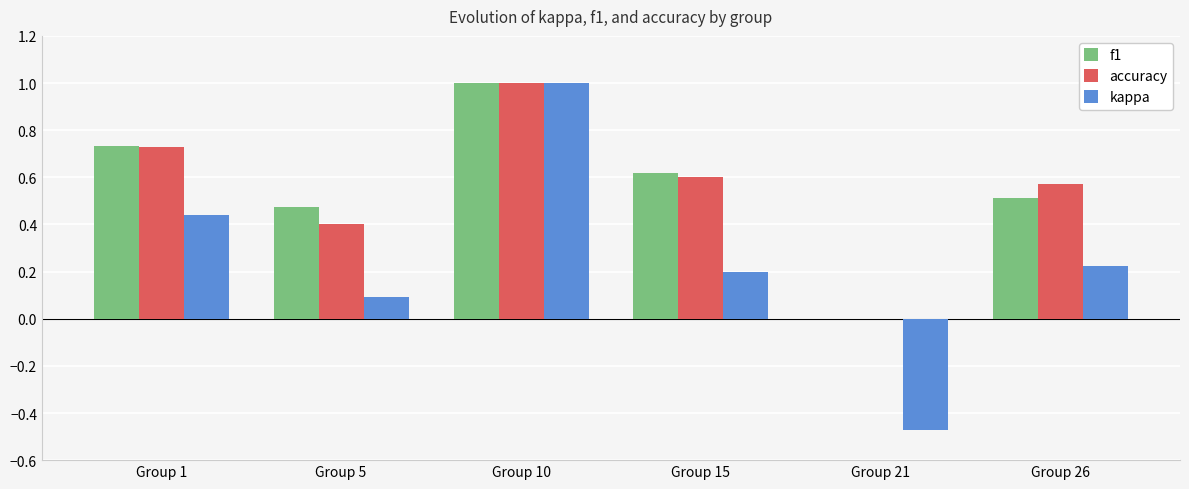

Which series changed the most between Group 5 and Group 26?

accuracy